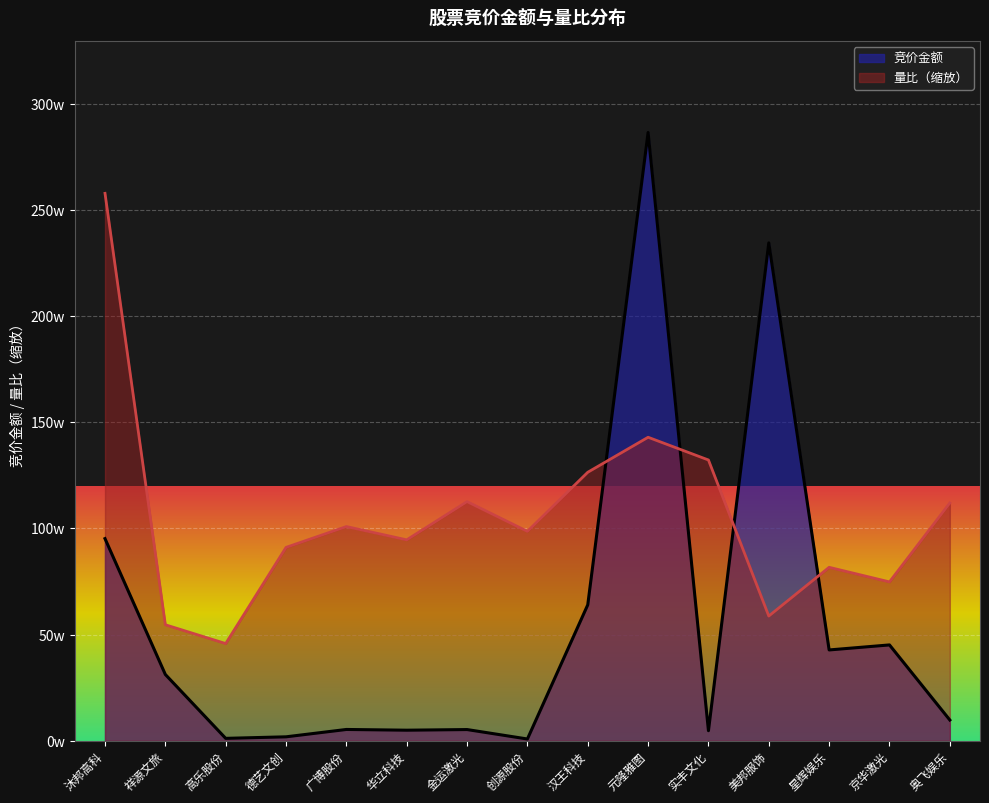

True or false: 竞价金额 has more than 0 points higher than both neighbors.

True